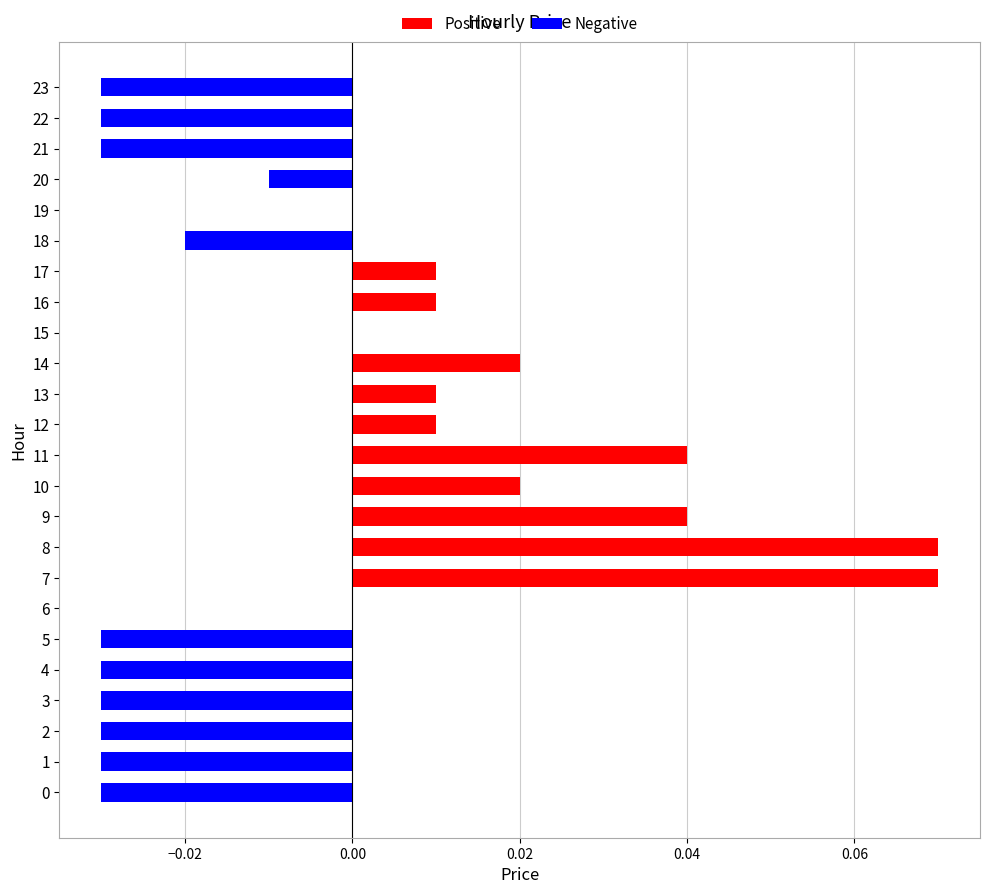

True or false: the data shows -0.0 at 18.

True